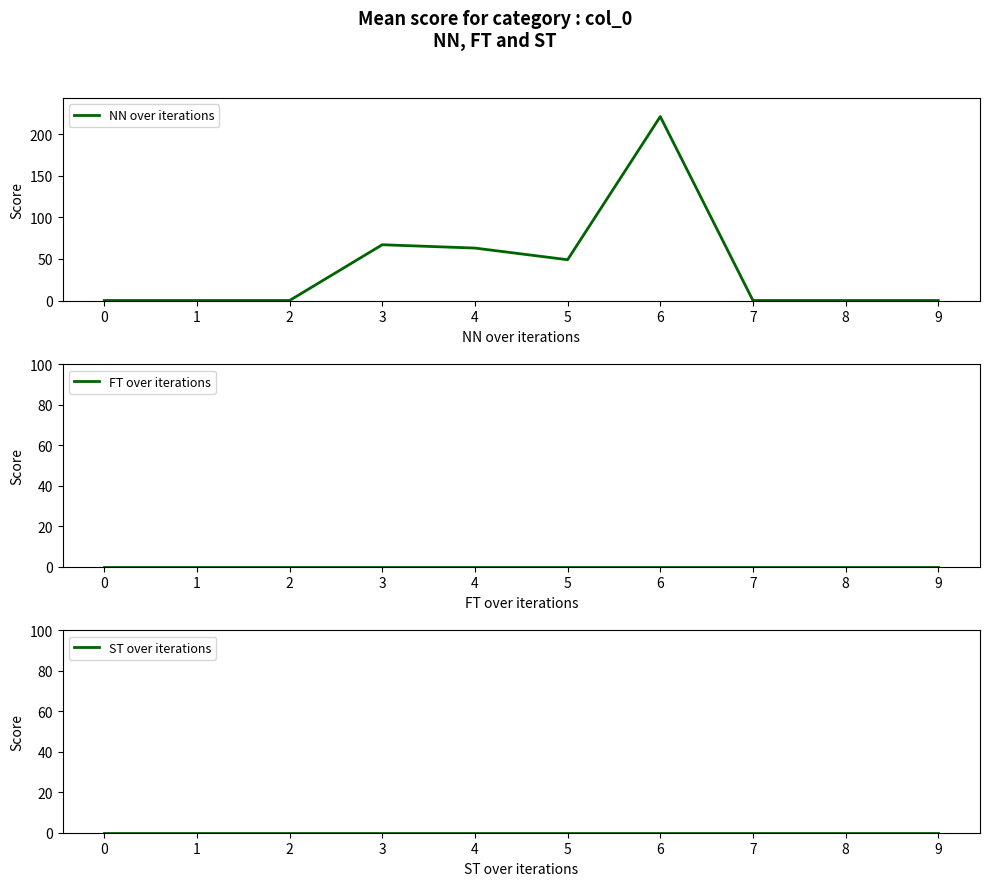

Reading left to right, list all the values displayed in this chart.

NN over iterations: 0=0	1=0	2=0	3=67	4=63	5=49	6=221	7=0	8=0	9=0
FT over iterations: 0=0	1=0	2=0	3=0	4=0	5=0	6=0	7=0	8=0	9=0
ST over iterations: 0=0	1=0	2=0	3=0	4=0	5=0	6=0	7=0	8=0	9=0